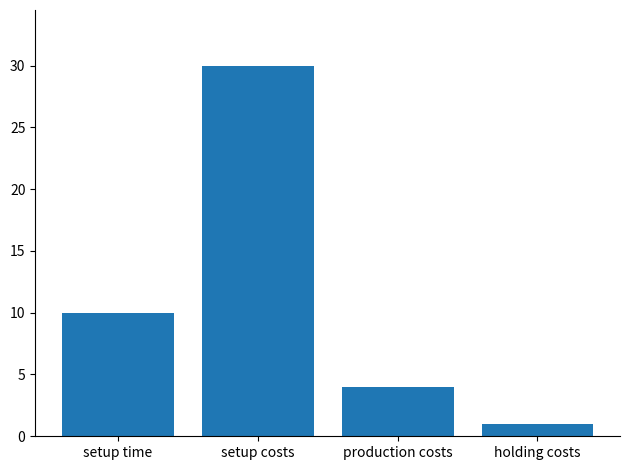

Rank the categories by value from lowest to highest.

holding costs, production costs, setup time, setup costs